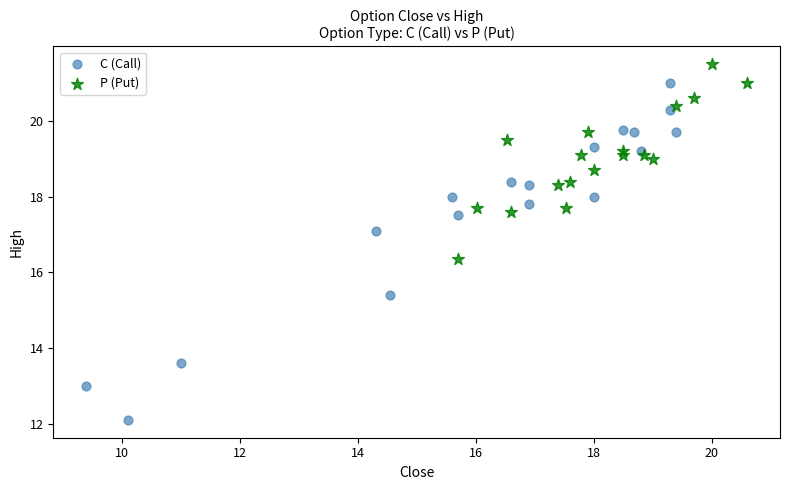

Which series has the largest Y range (max minus min)?

C (Call)